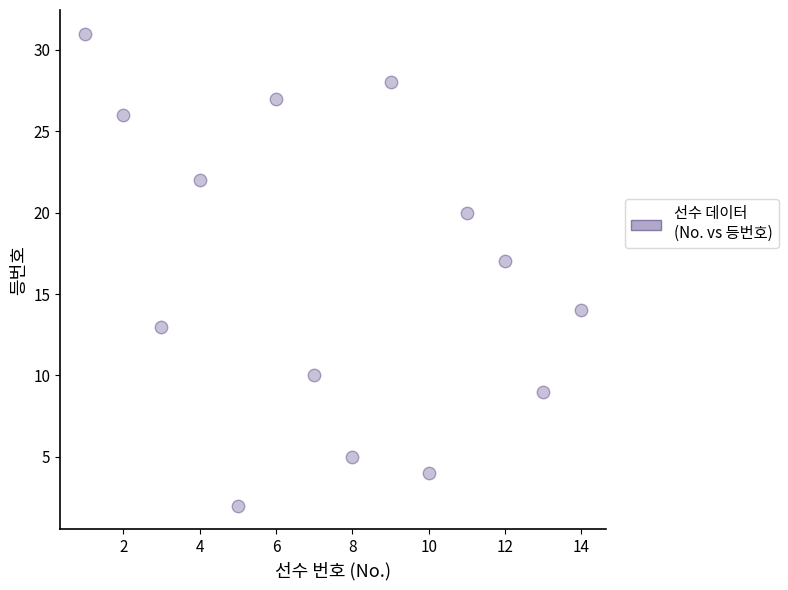

What is the range of X values (max minus min)?

13